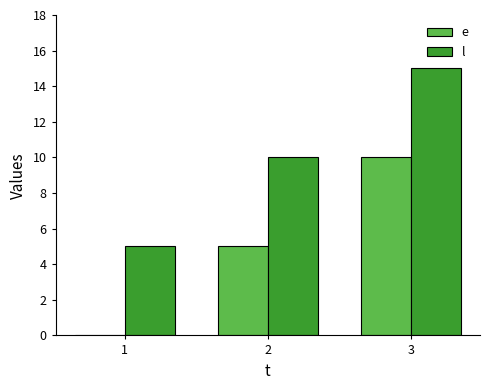

What value does the l series have at 3?

15